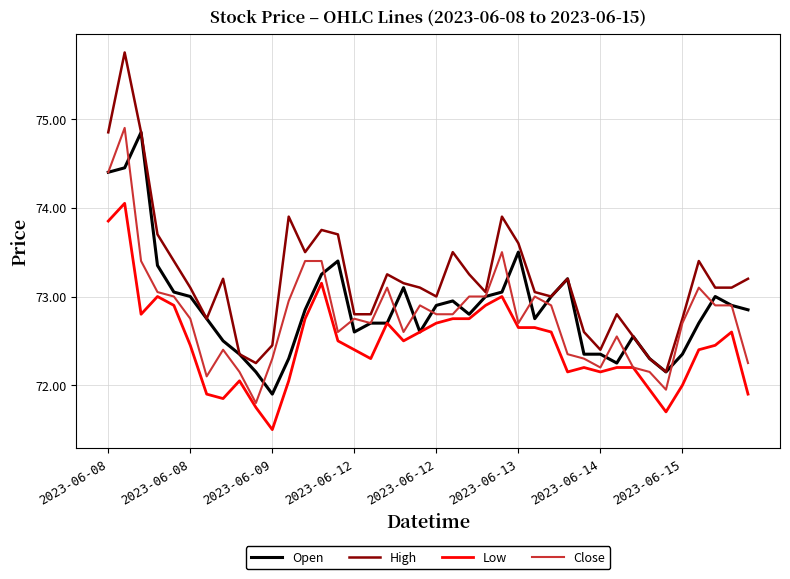

What is the minimum value for Open?

71.9